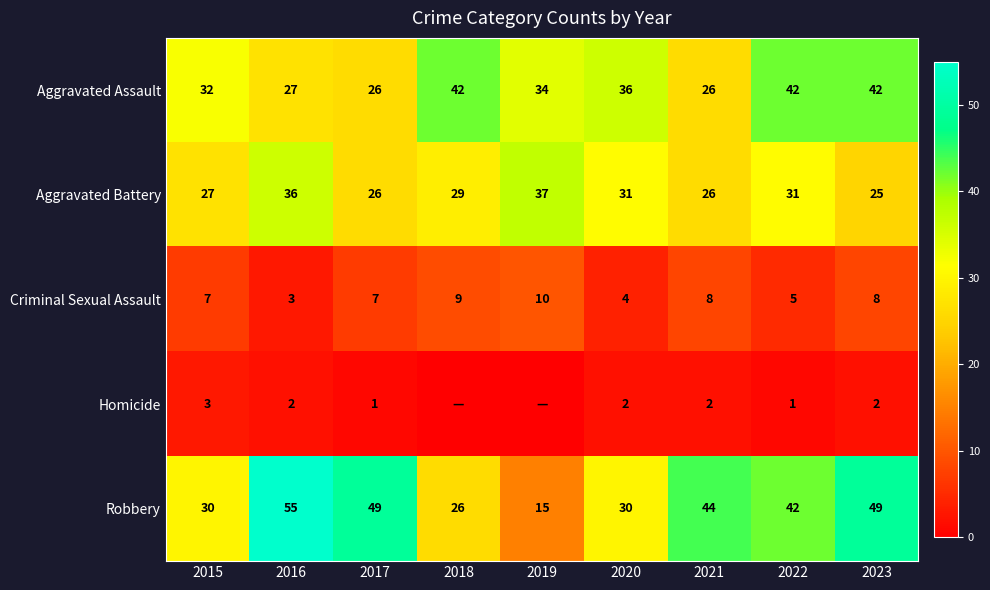

What is the spread (max minus min) of values at 2022?

41